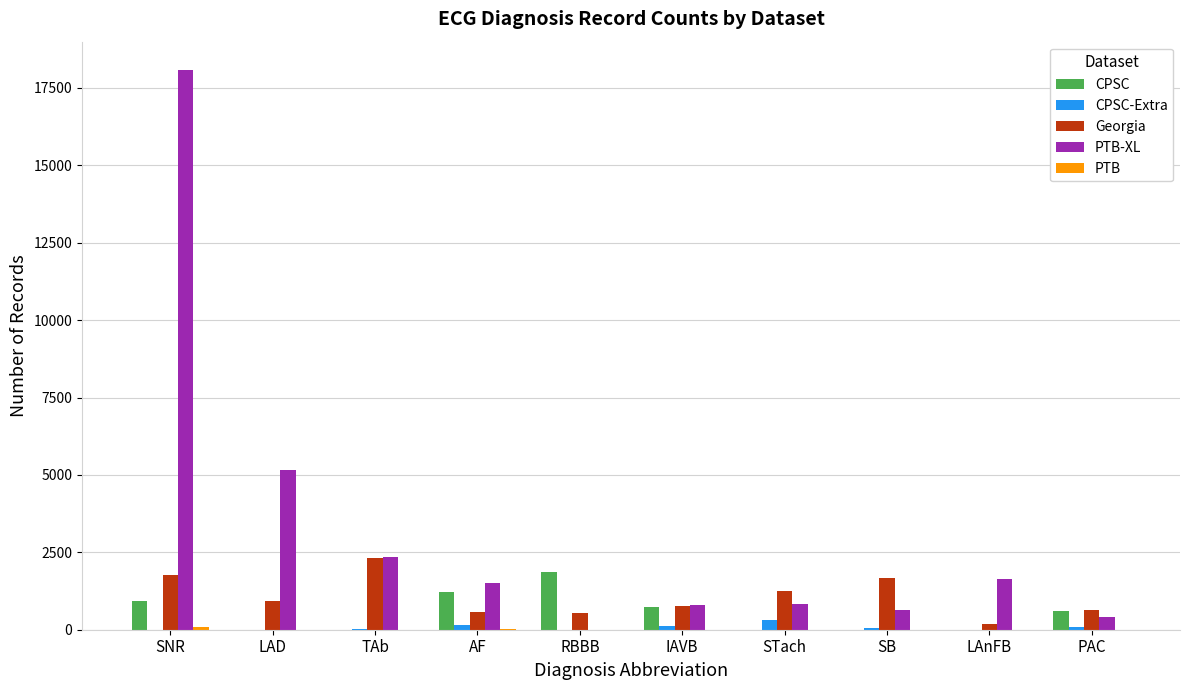

At which category is the sum across all series the highest?

SNR